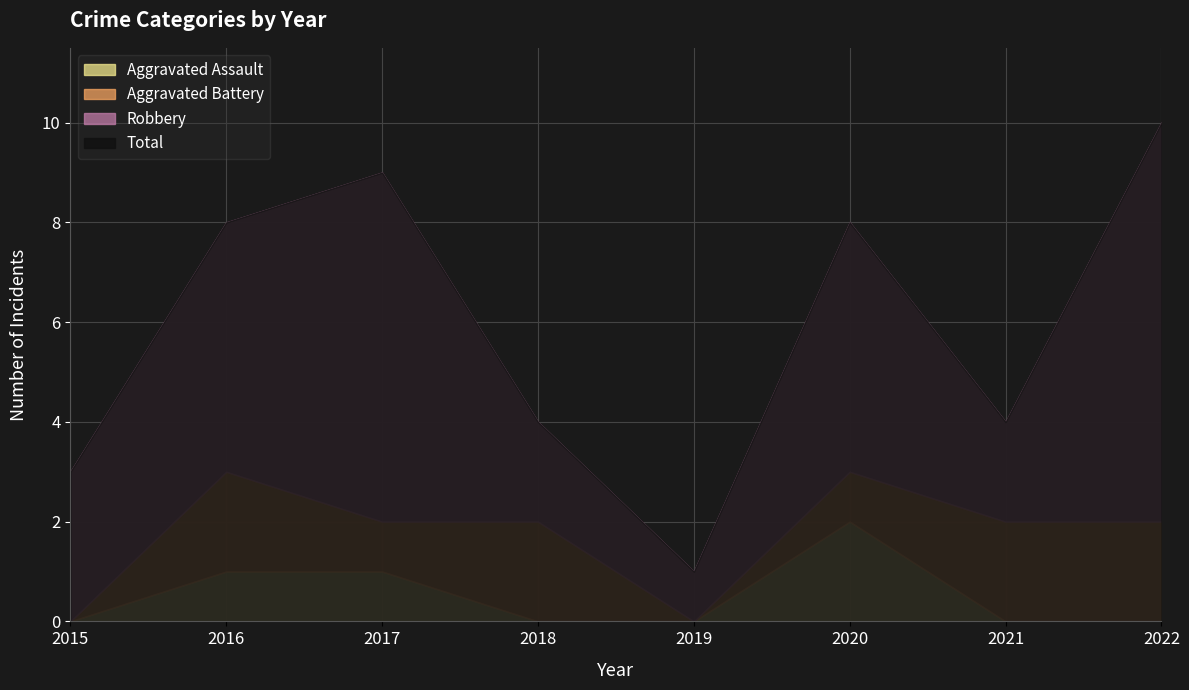

What is the value of the Aggravated Assault point at the 6th from the left?

2